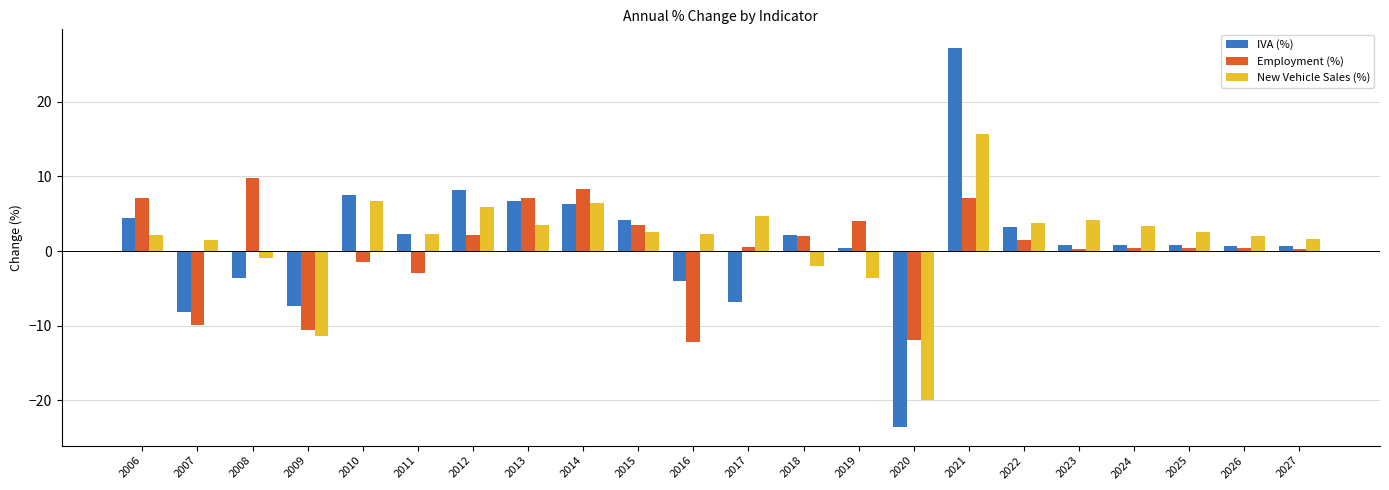

Which series has the widest spread of values?

IVA (%)